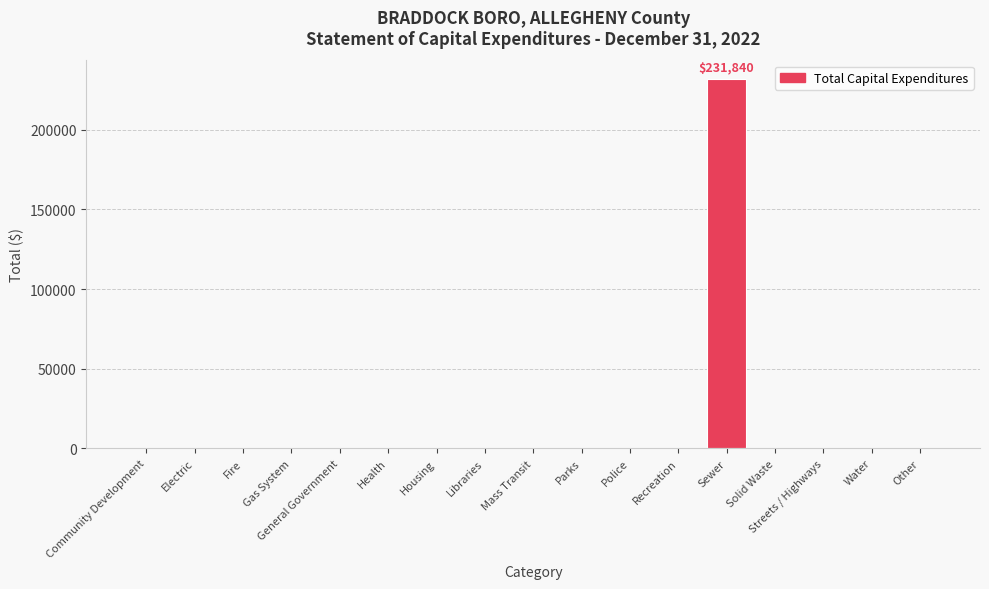

Which category has the highest value across all series?

Sewer